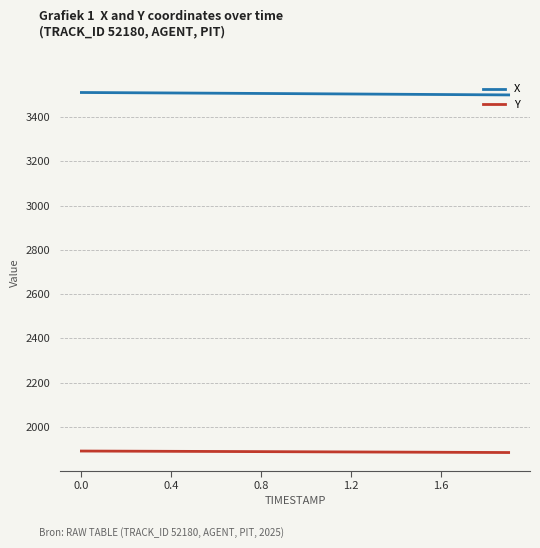

What is the minimum value shown in the chart?

1885.2